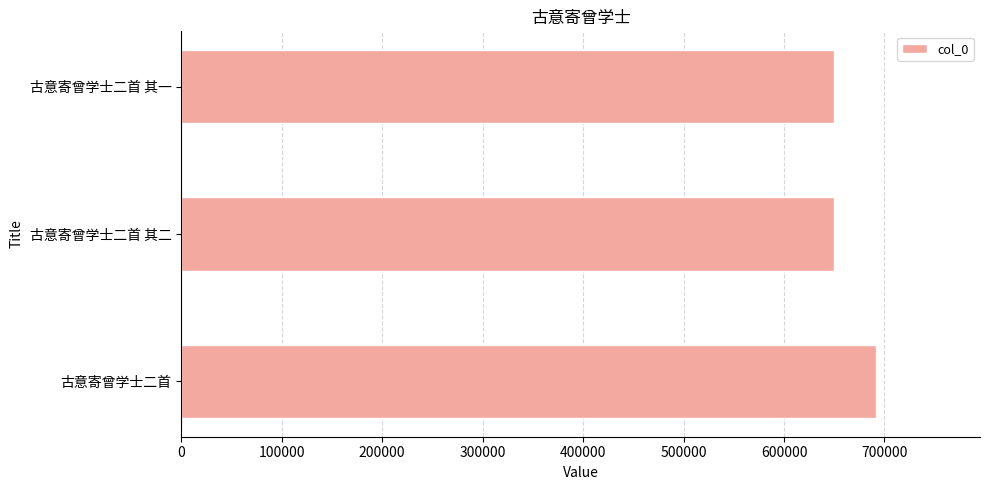

What is the smallest value displayed?

650029